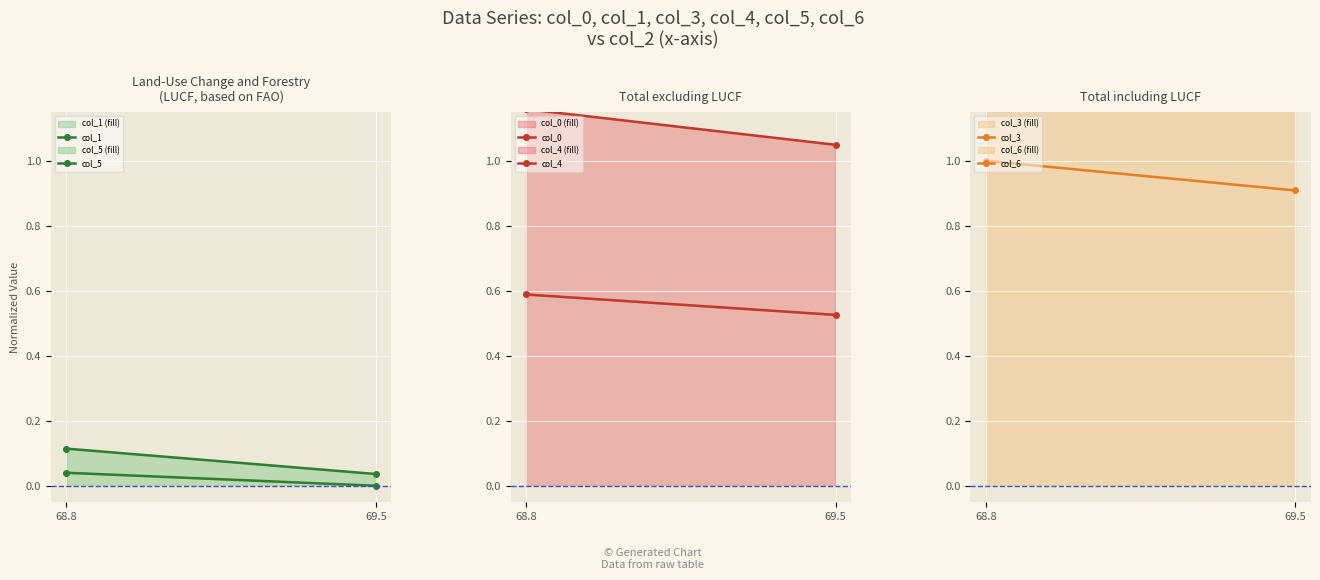

Is it true that col_4 equals 1.0 at 69.5?

True